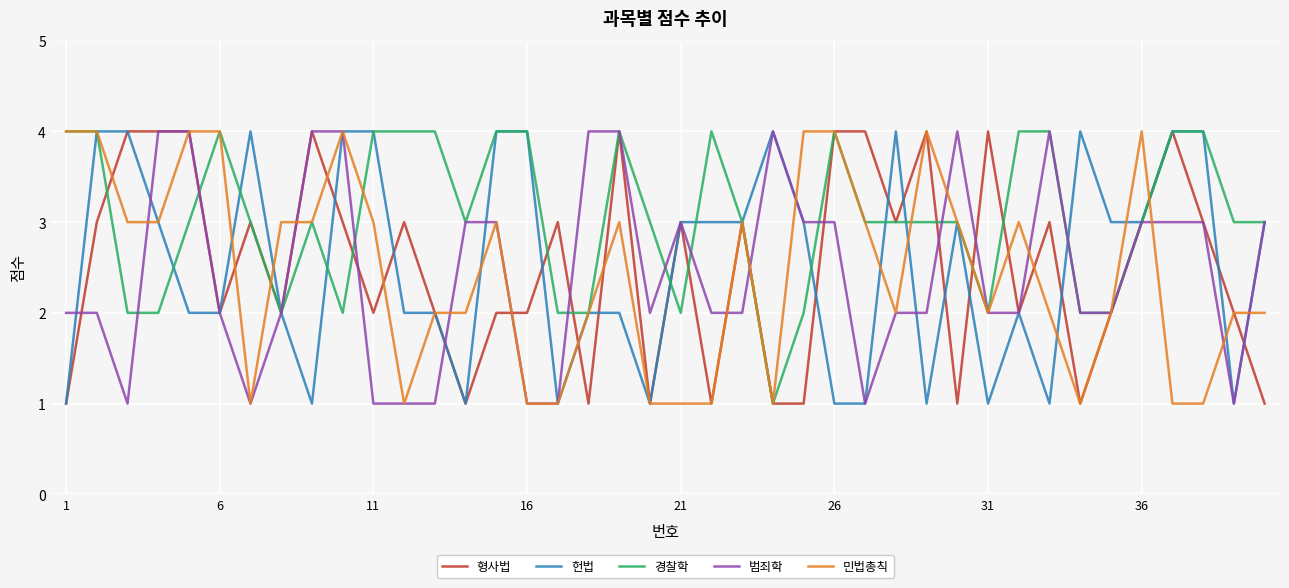

Which series has the largest total across all categories?

경찰학